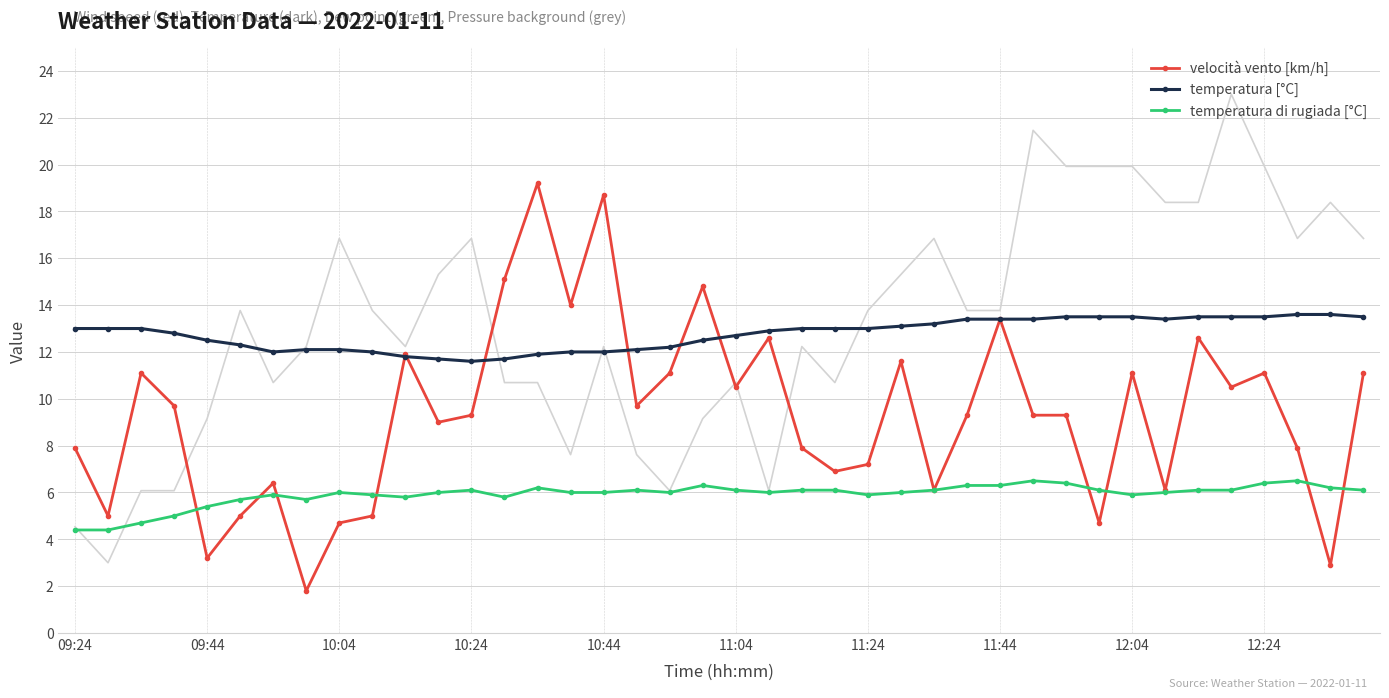

True or false: temperatura [°C] and temperatura di rugiada [°C] intersect in this chart.

False